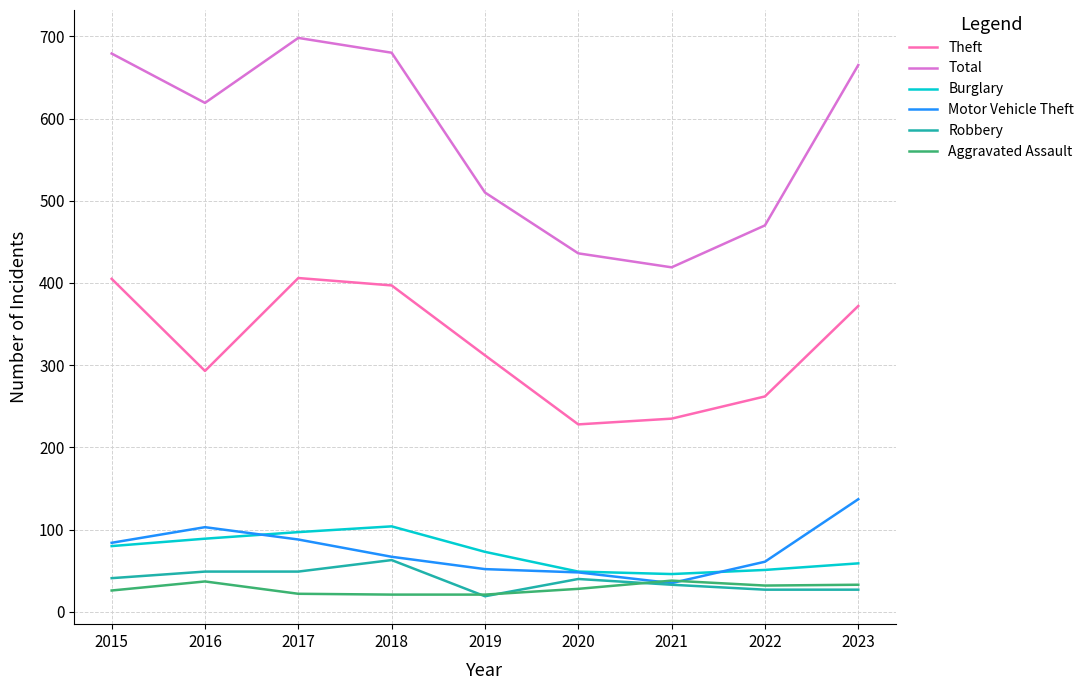

What is the approximate value of Motor Vehicle Theft at 2022?

61